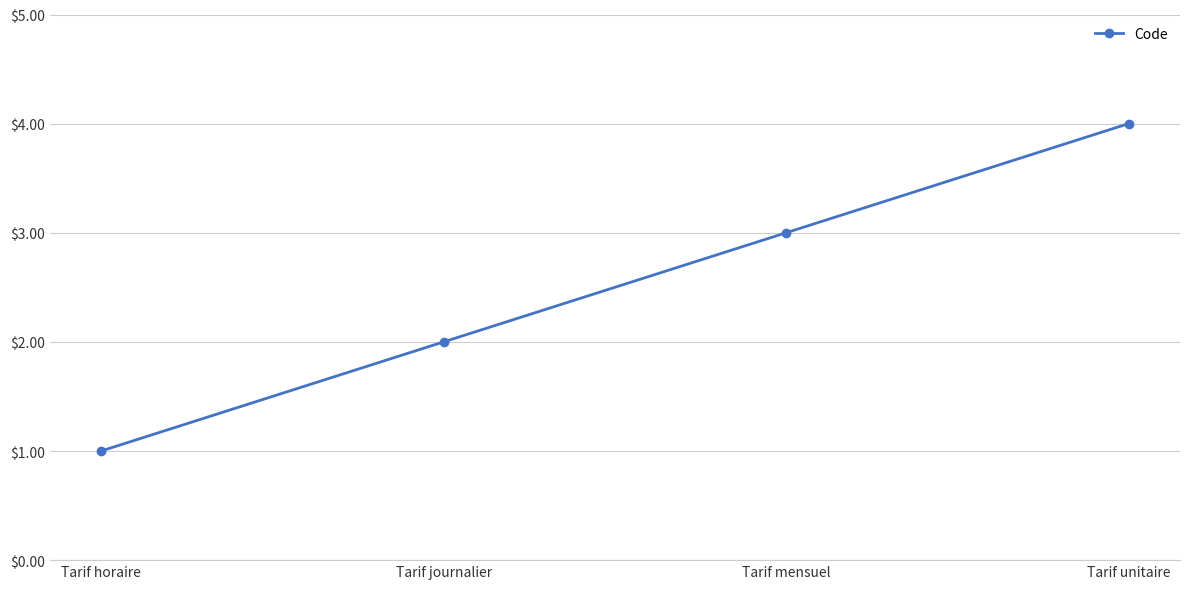

What is the smallest value displayed?

1